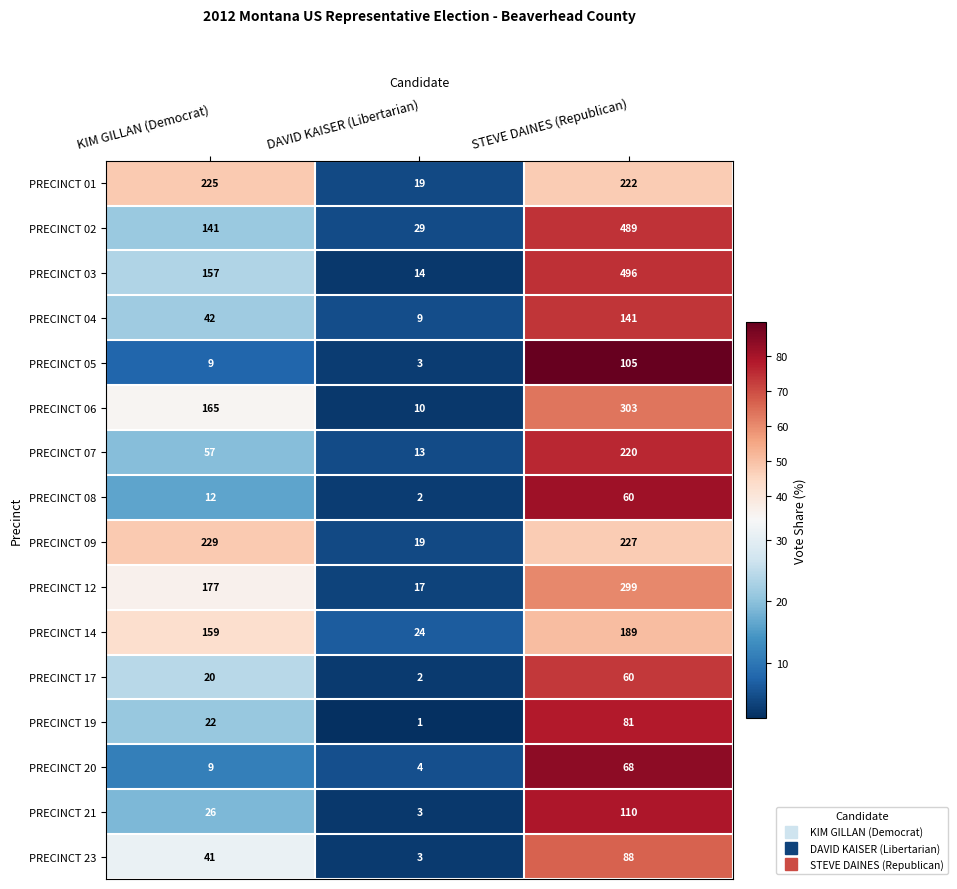

Read the PRECINCT 09 value at DAVID KAISER (Libertarian), to the nearest 5.

20